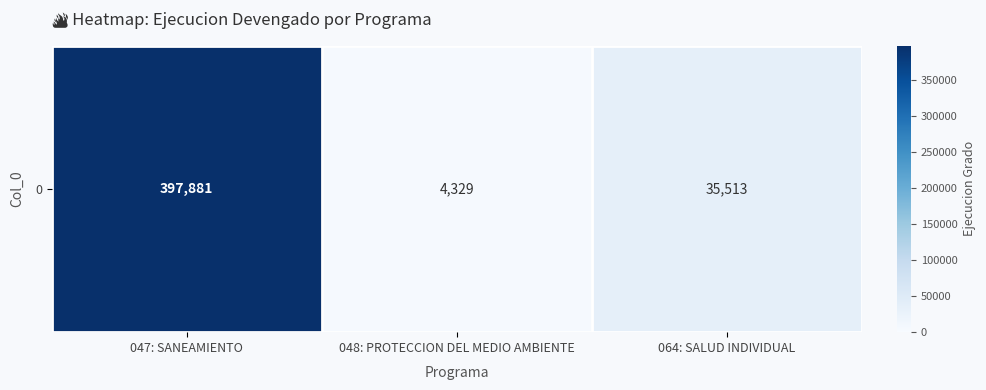

How many data points does each series have?

3